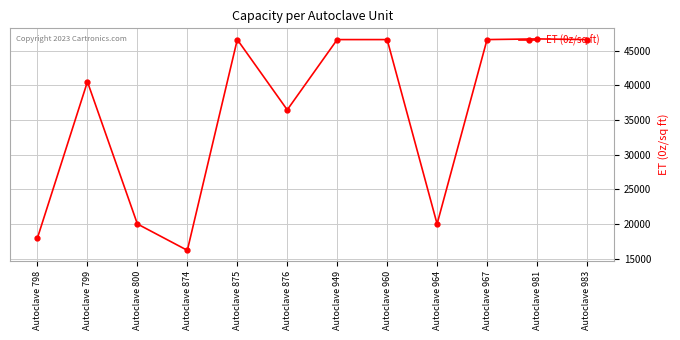

Where is the first local minimum?

Autoclave 874